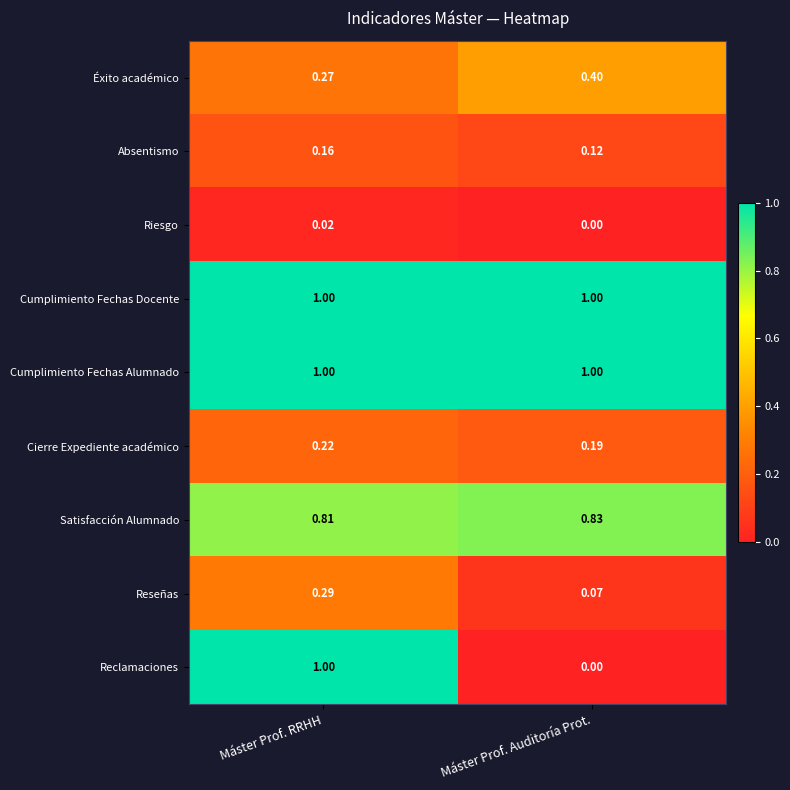

Which series has the widest spread of values?

Reclamaciones